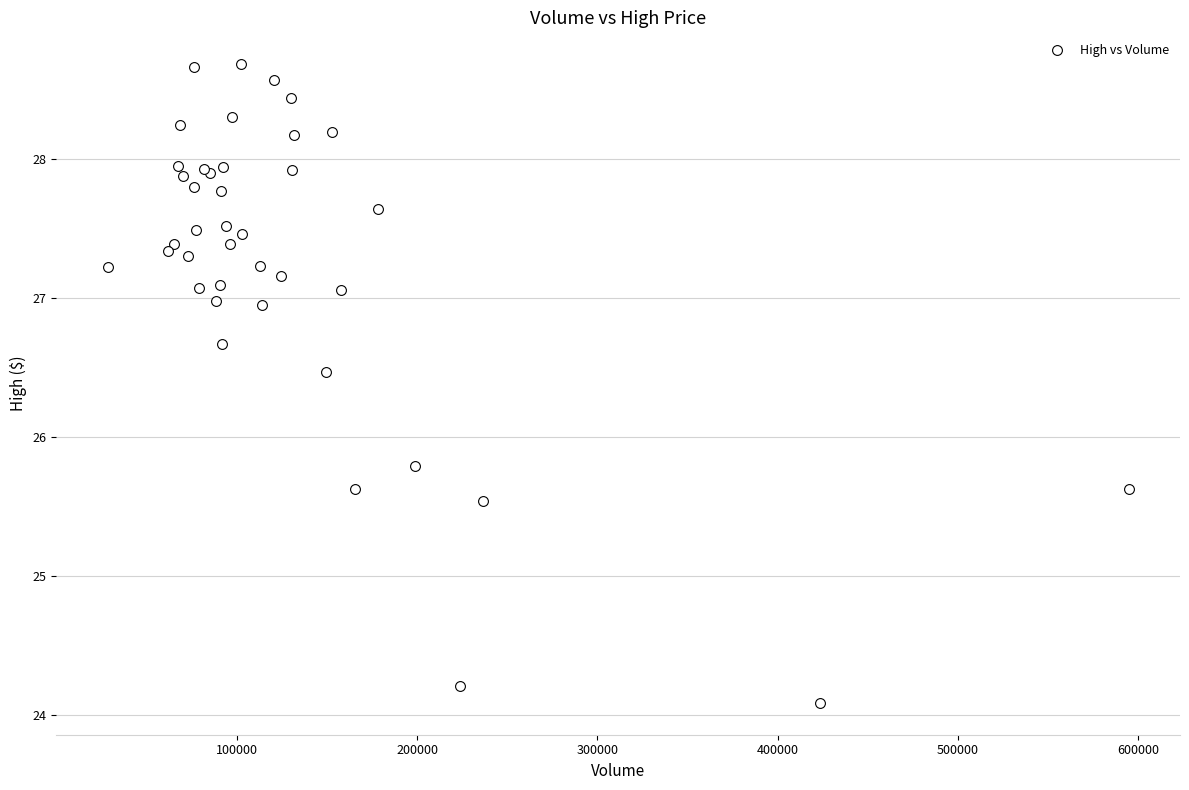

What Y value in the scatter plot is closest to 26?

25.8